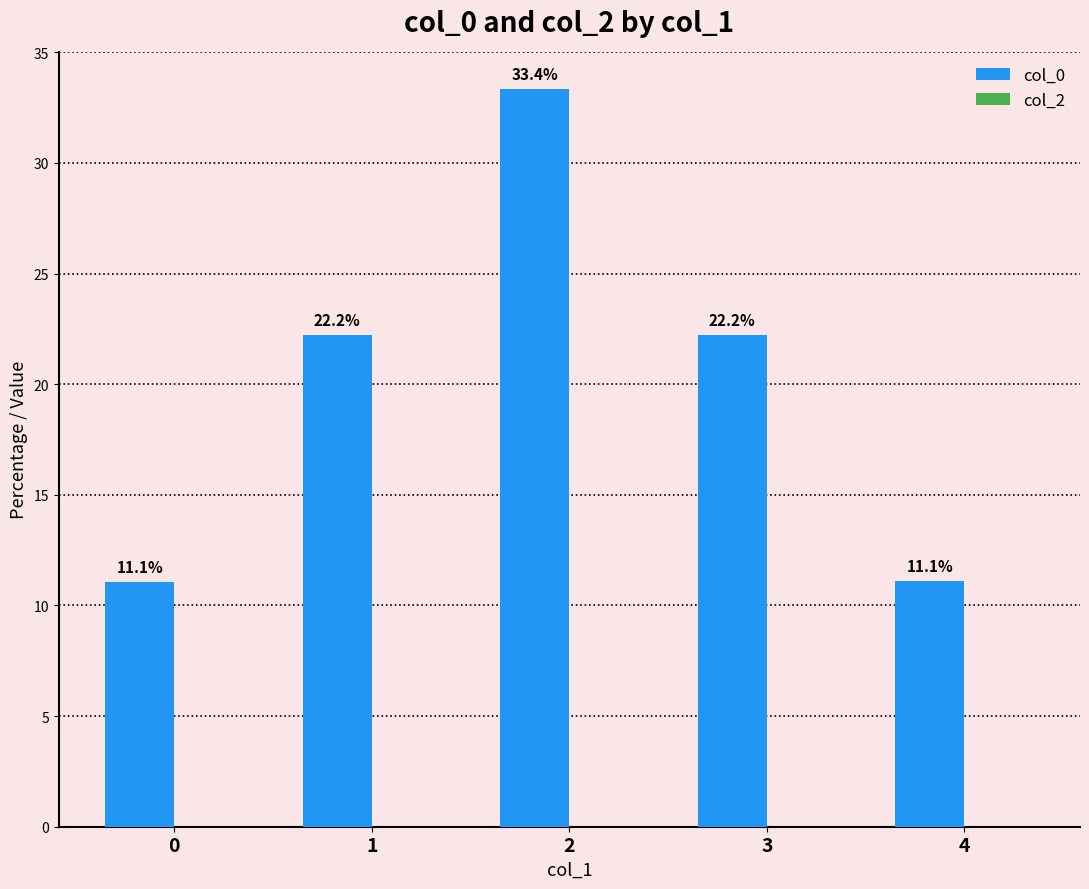

How many bars are there in total?

5